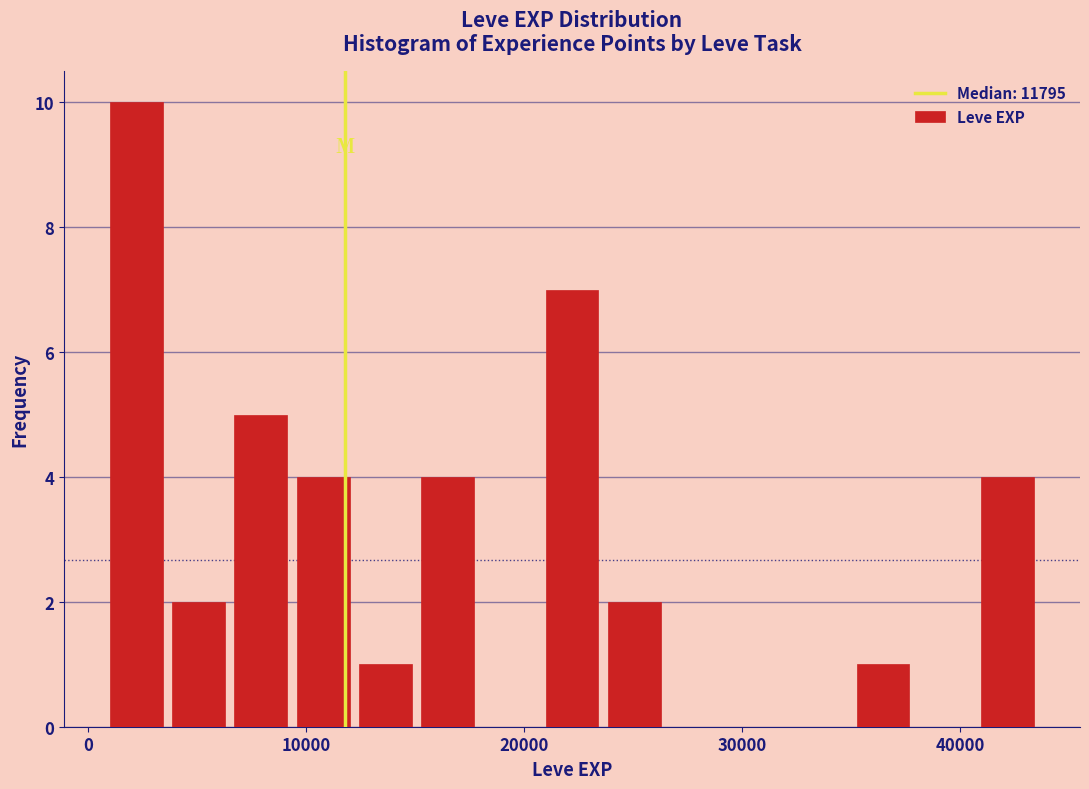

Around what value on the x-axis is the tallest bar? Give the approximate position of its centre, as read against the axis.

2000